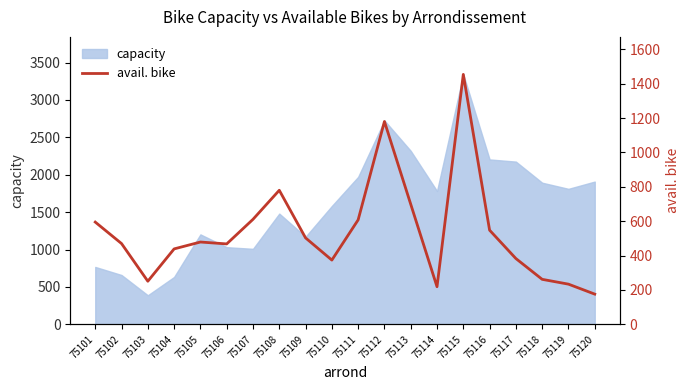

Is it true that capacity equals 3320 at 75117?

False